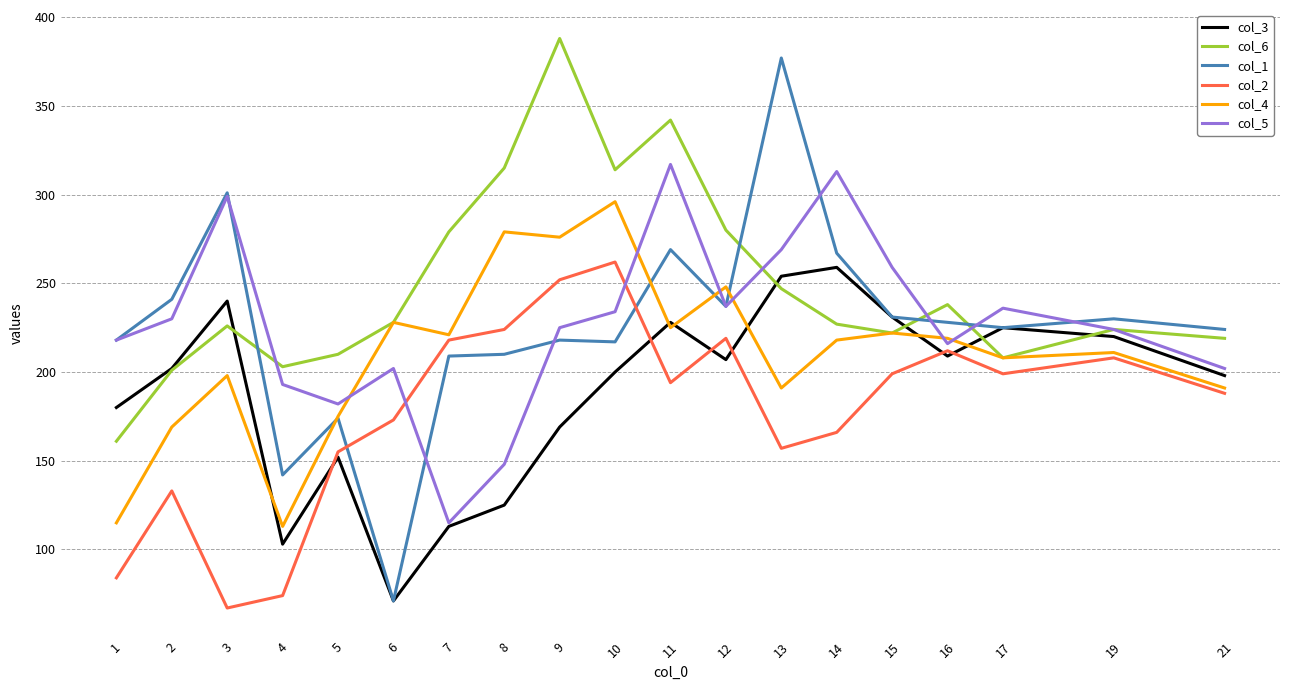

How many lines are shown in the chart?

6